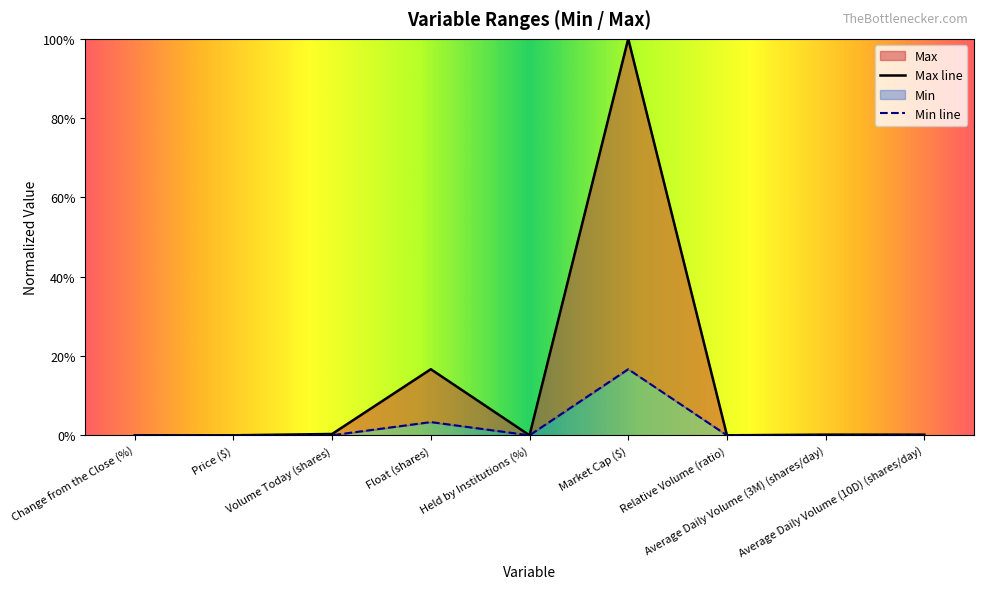

True or false: Max and Min intersect in this chart.

False